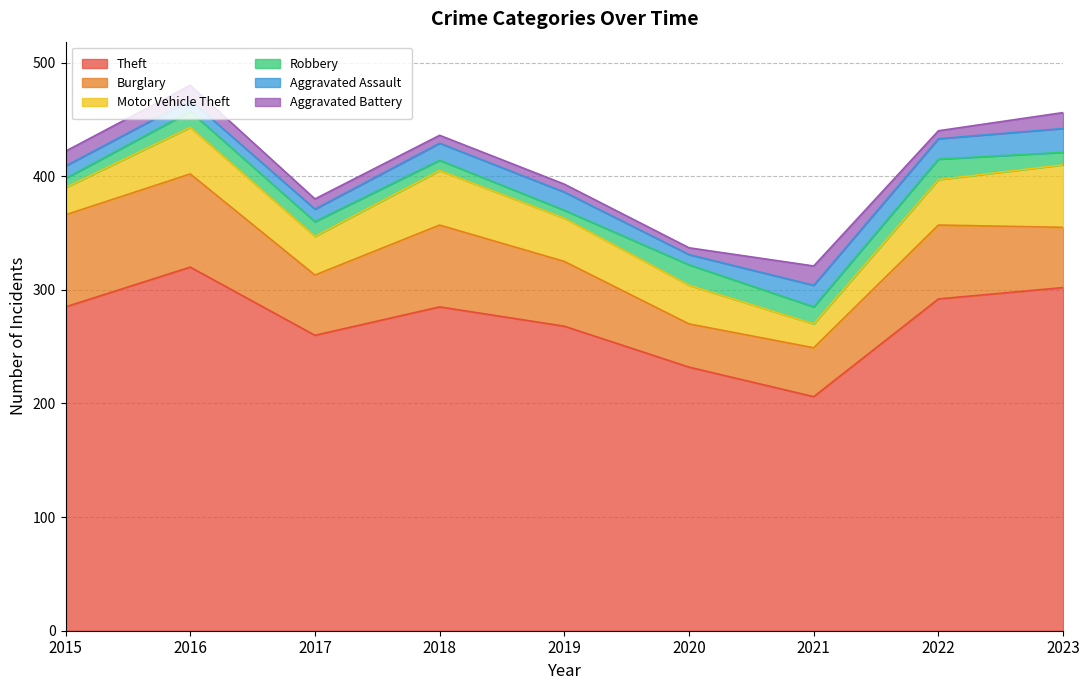

True or false: Motor Vehicle Theft and Burglary cross at least once.

True